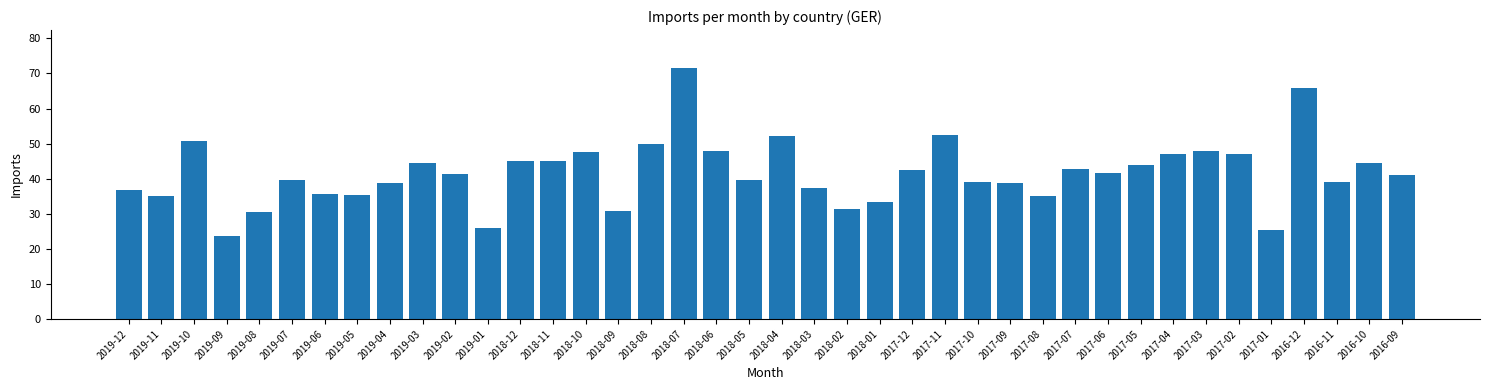

Read the value at 2017-09.

38.8